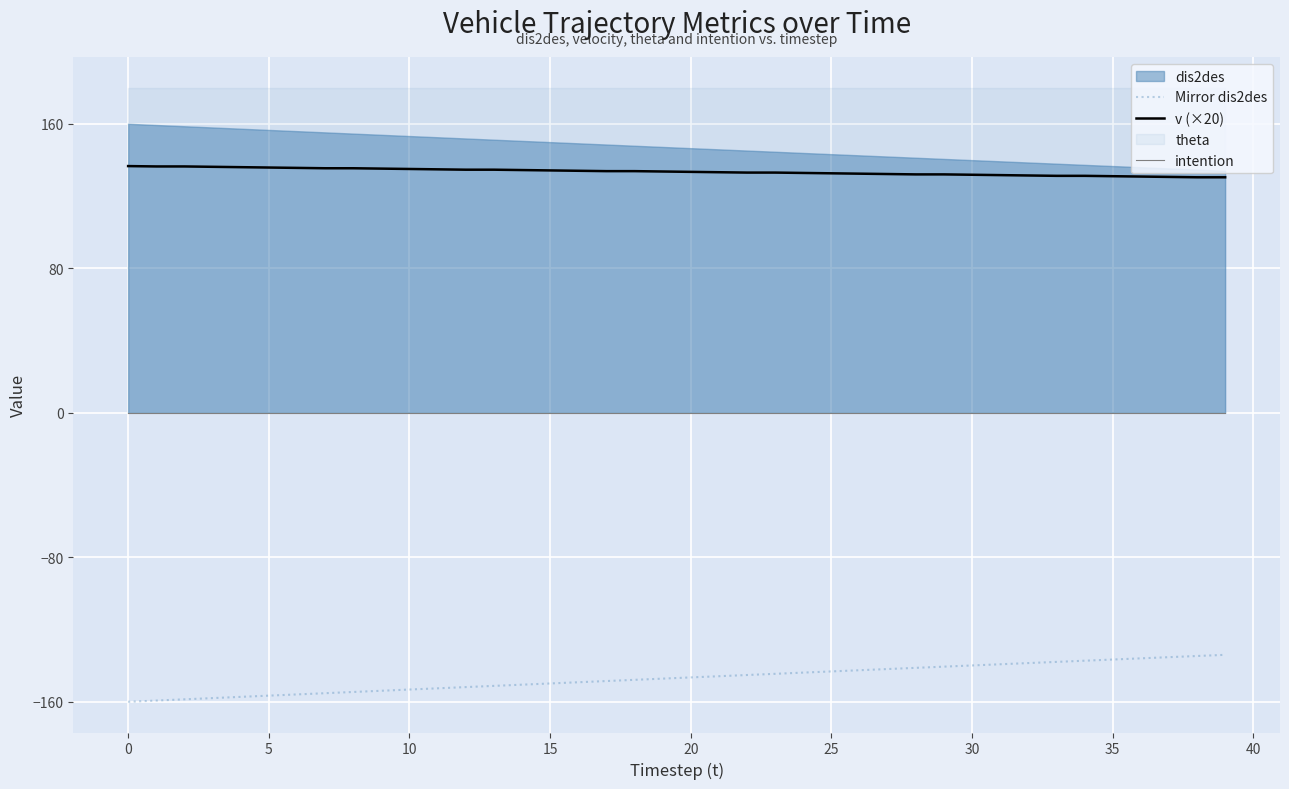

What is the minimum value for Mirror dis2des?

-160.0